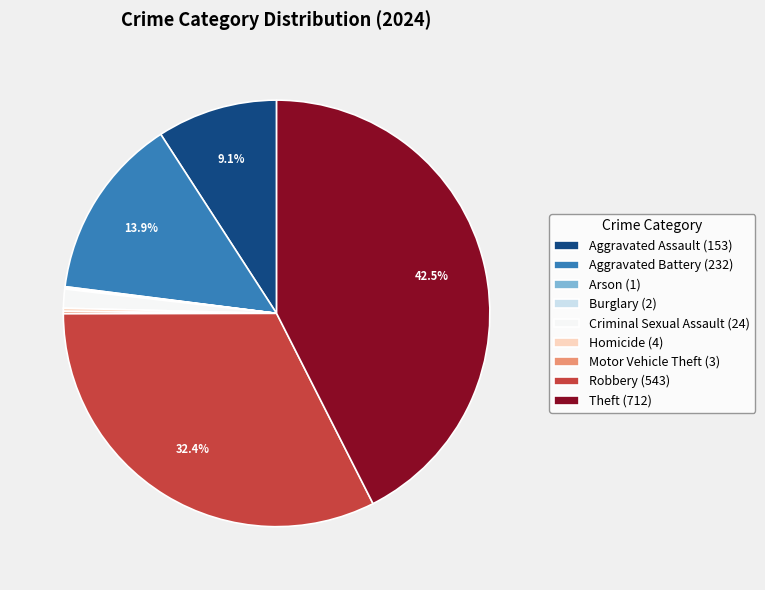

Does Theft (712) account for over 50% of the chart?

No